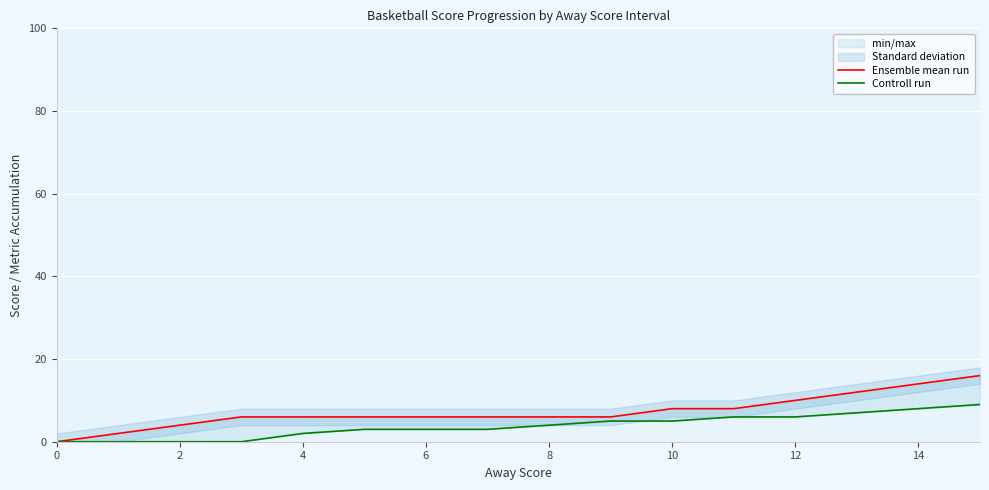

Count the Ensemble mean run values in the range 6 to 10.

10